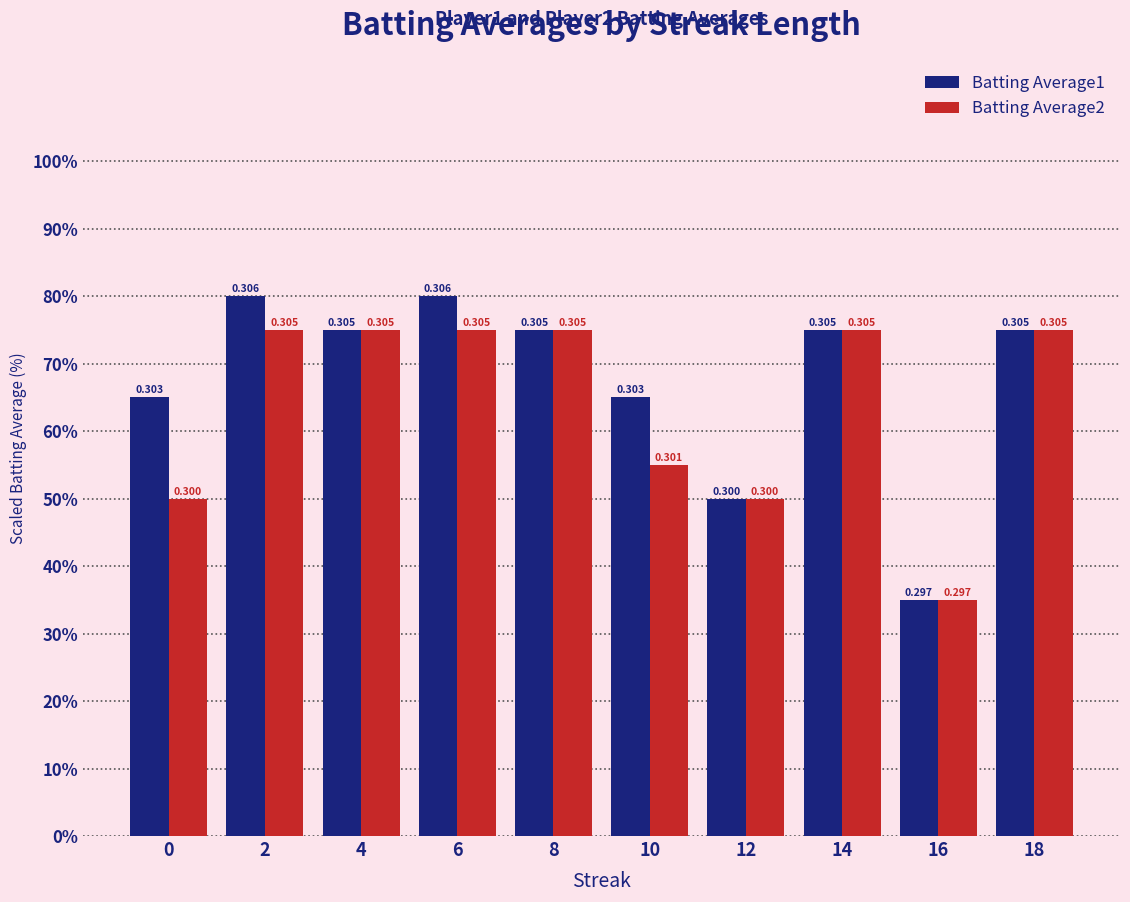

What are all the series names shown in the legend?

Batting Average1, Batting Average2